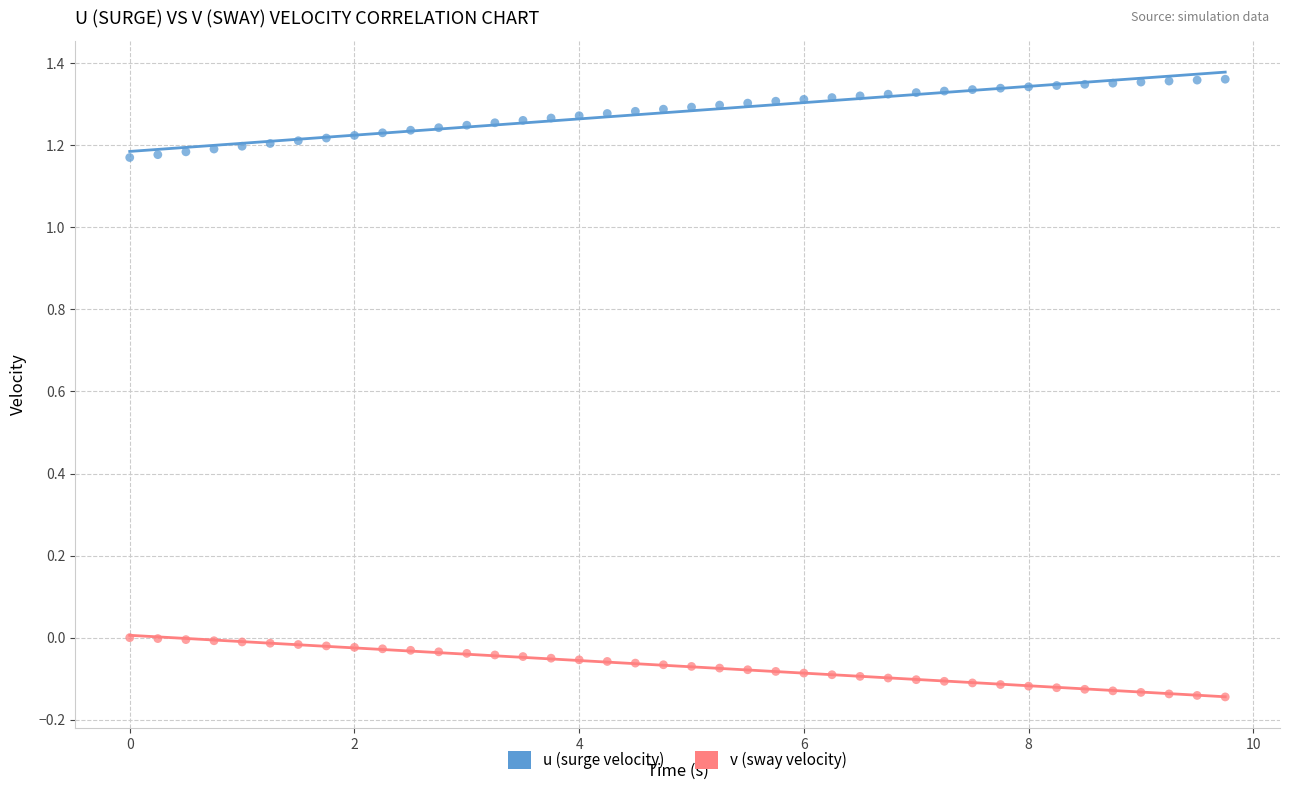

Which series reaches the minimum Y coordinate?

v (sway velocity)